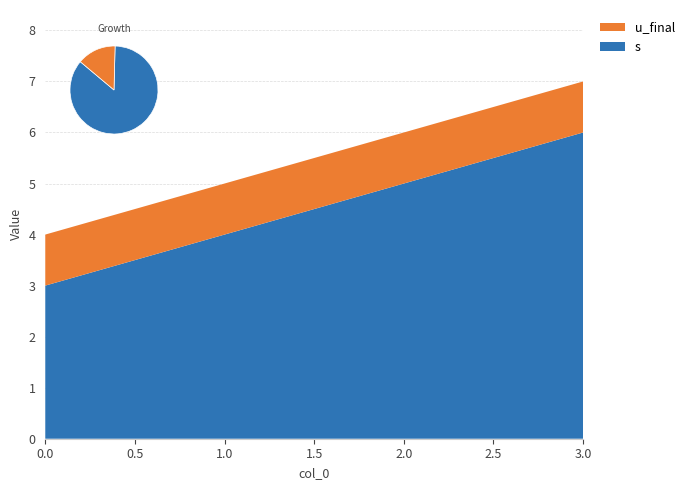

Reading left to right, list all the values displayed in this chart.

s: 3	4	5	6
u_final: 1	1	1	1